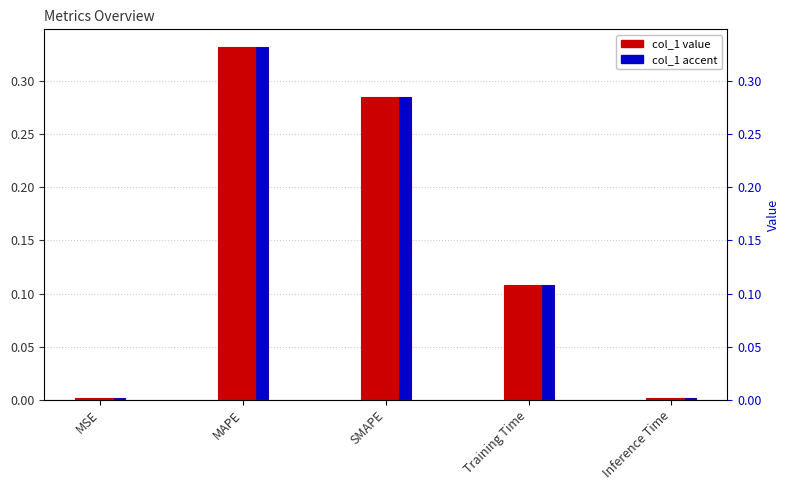

Does the chart contain stacked bars?

No